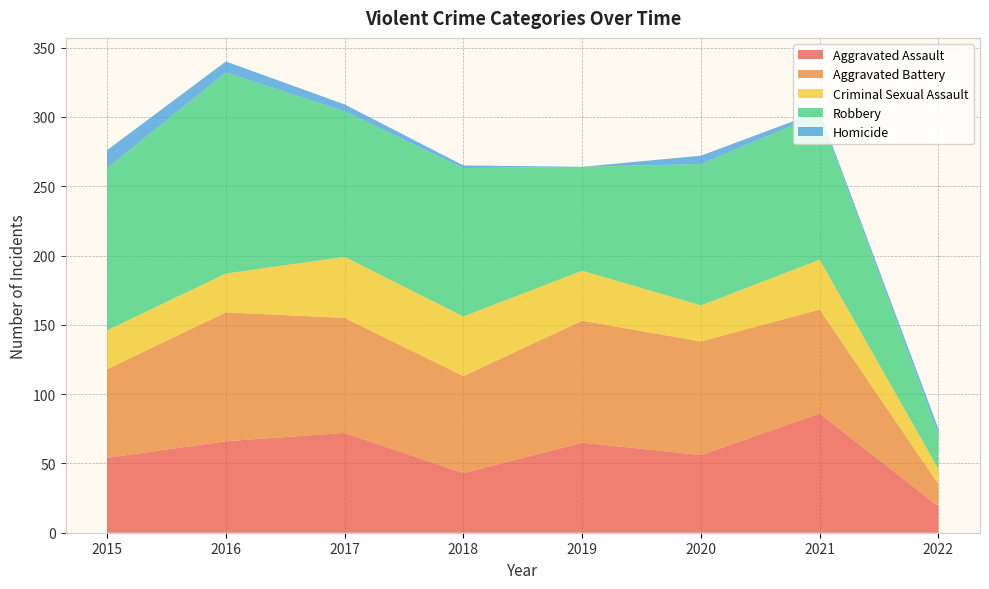

Reading right to left, extract all data points from this chart.

Aggravated Assault: 19	86	56	65	43	72	66	54
Aggravated Battery: 16	75	82	88	70	83	93	64
Criminal Sexual Assault: 11	36	26	36	43	44	28	28
Robbery: 25	105	102	75	107	105	145	117
Homicide: 4	2	6	0	2	5	8	13